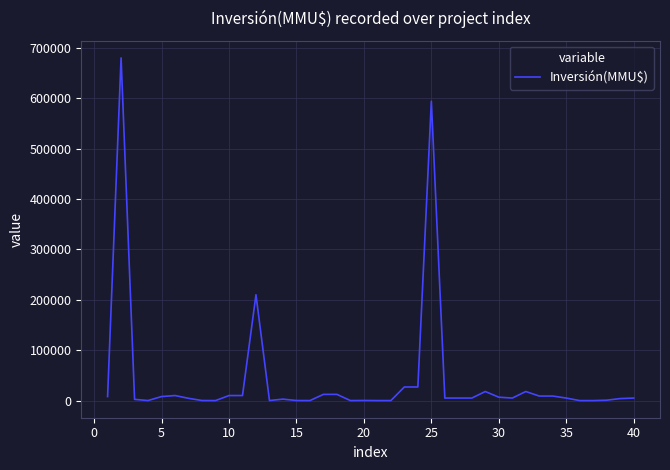

What is the maximum value shown in the chart?

680000